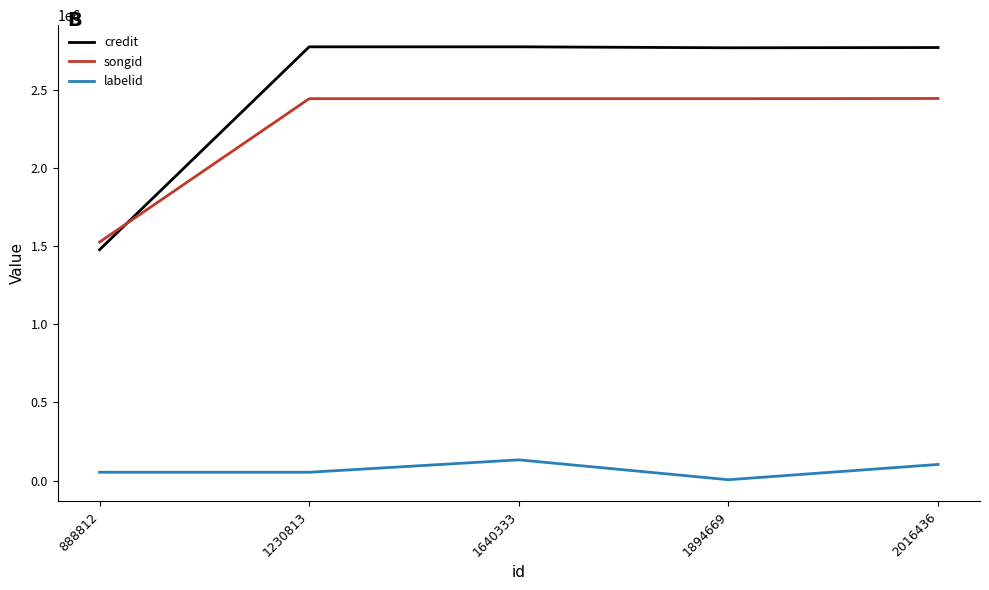

Rank the series by their maximum value, from highest to lowest.

credit, songid, labelid